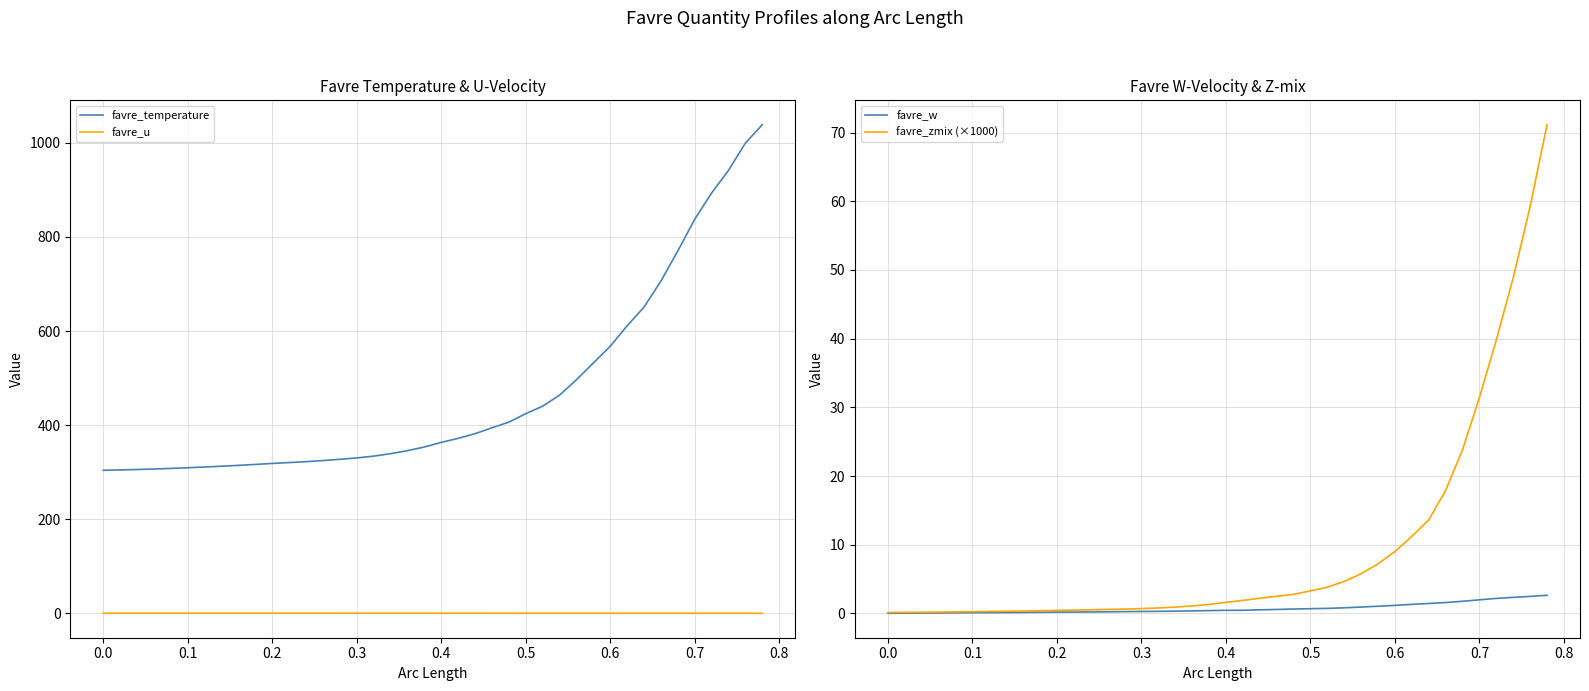

True or false: favre_u and favre_w intersect in this chart.

True